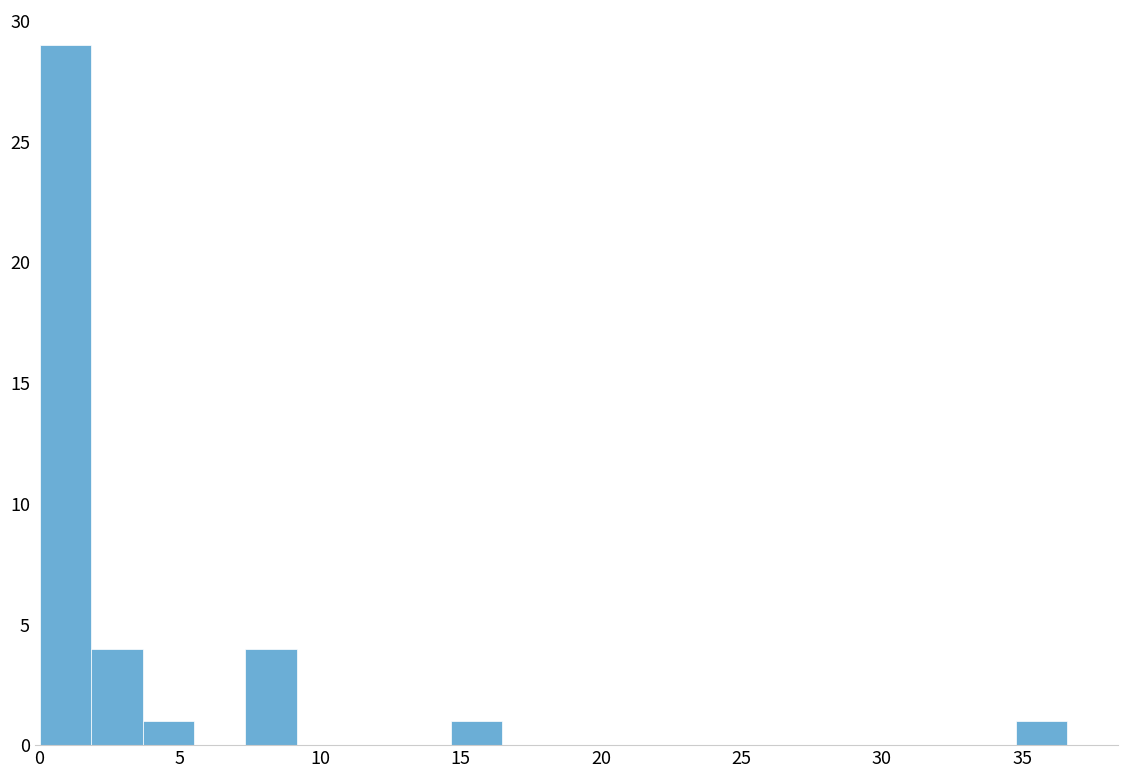

Around what value on the x-axis is the tallest bar? Give the approximate position of its centre, as read against the axis.

1.0